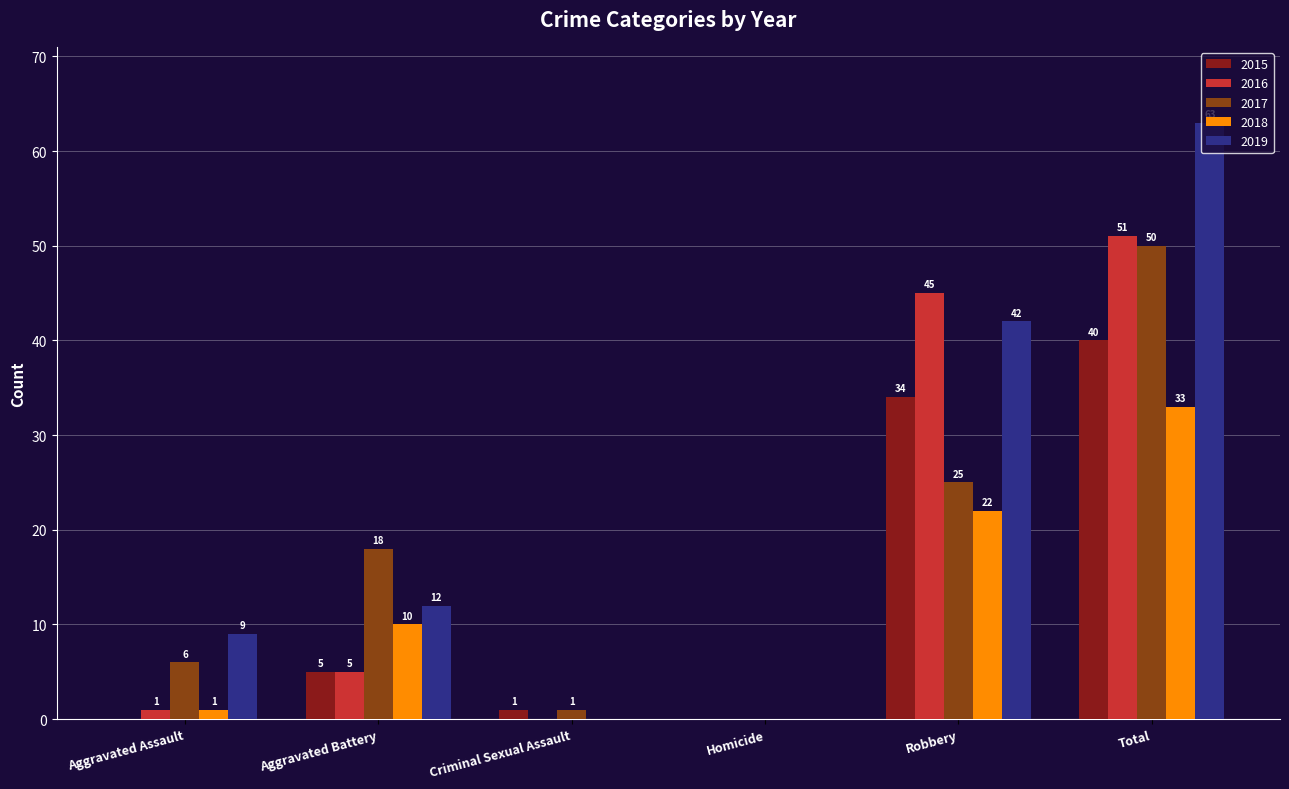

How many series are shown in this chart?

5